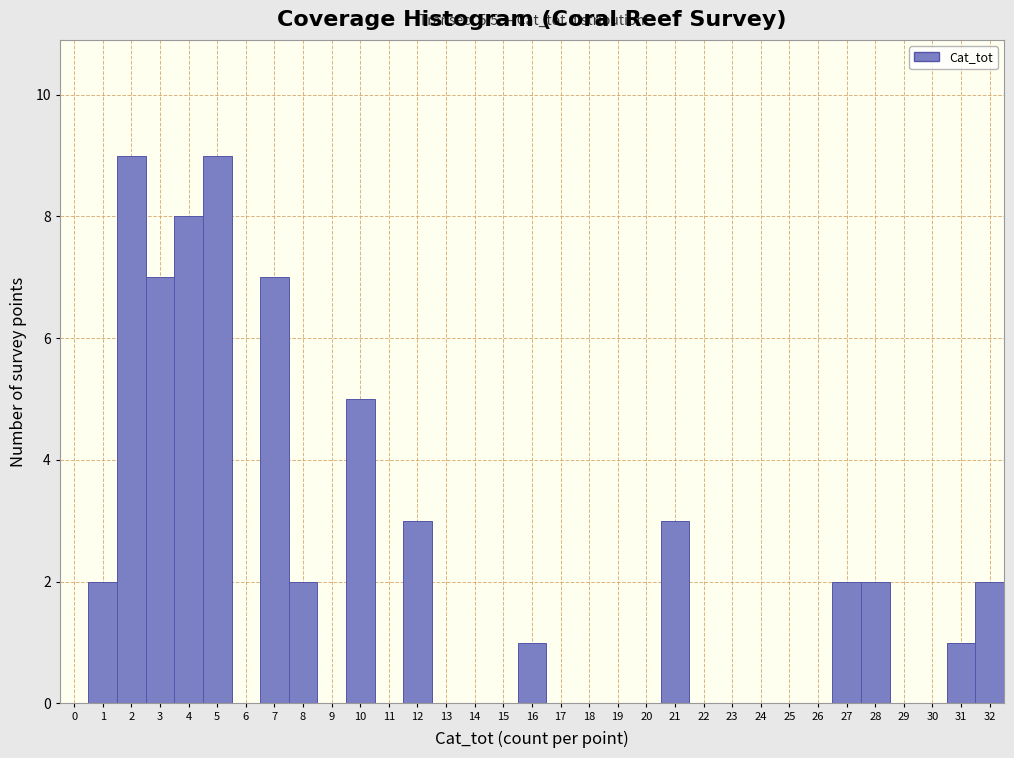

Is it true that the value at 29 is -6?

False